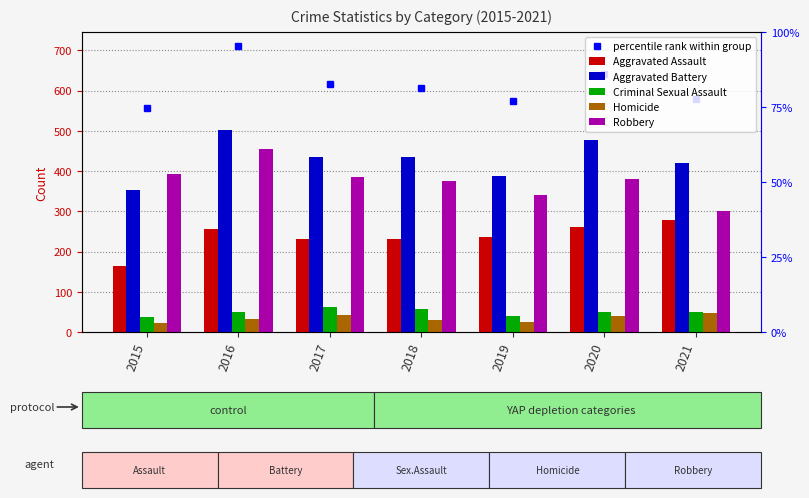

Is the value of Aggravated Battery at 2021 greater than the value of Criminal Sexual Assault at 2020?

Yes